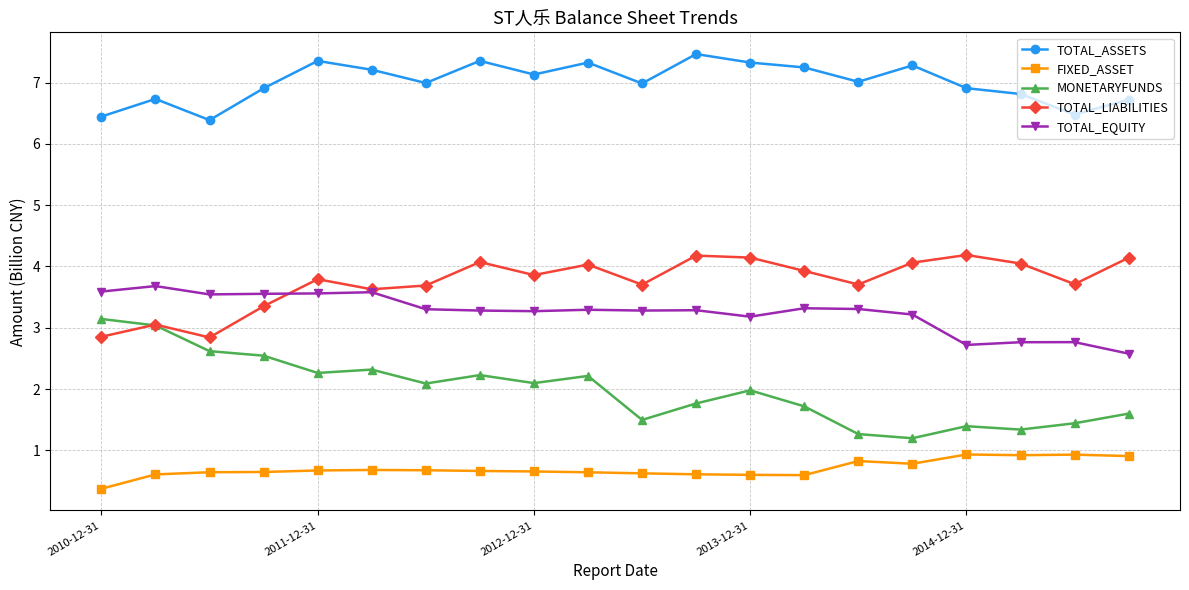

List the series in order of their peak value, lowest first.

FIXED_ASSET, MONETARYFUNDS, TOTAL_EQUITY, TOTAL_LIABILITIES, TOTAL_ASSETS